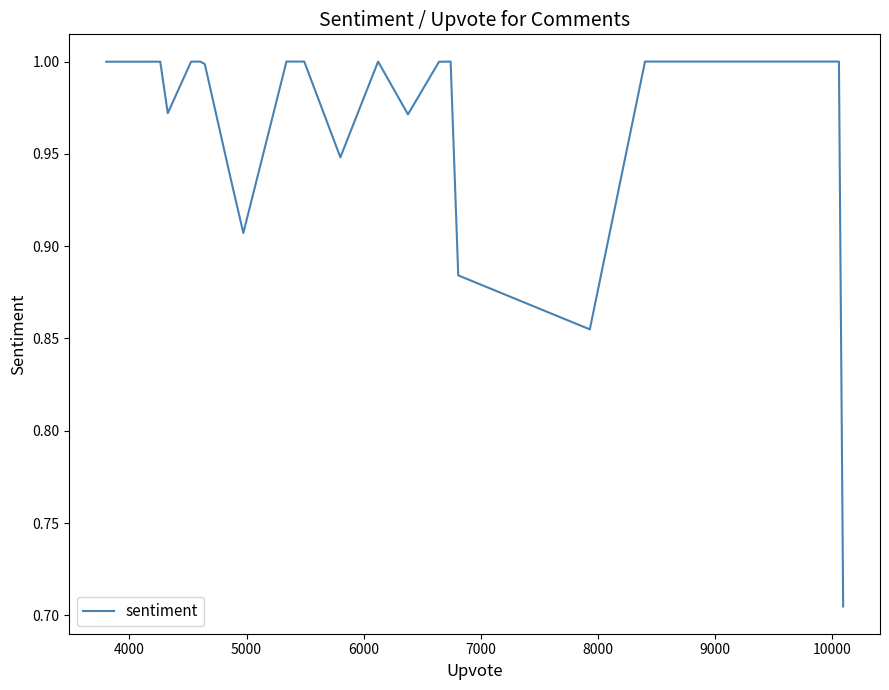

What is the difference between the maximum and second lowest values?

0.1